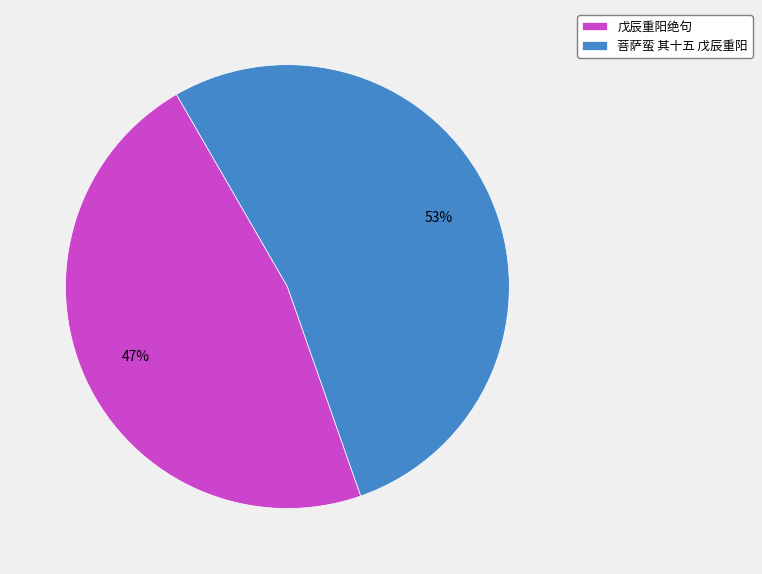

To the nearest percent, what is the difference between the largest and smallest slice percentages?

6%